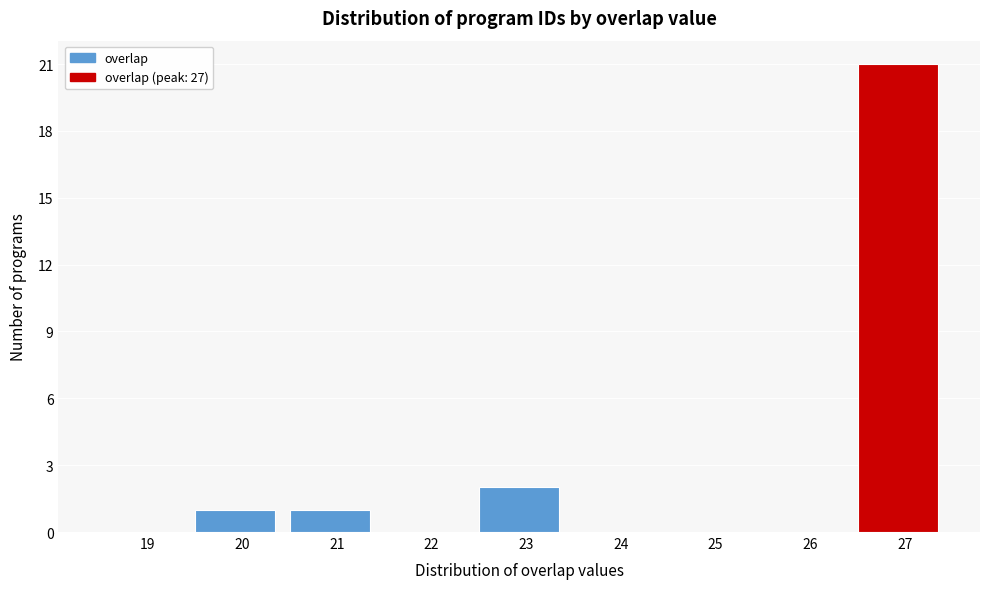

Reading left to right, what are all the values shown in this chart?

19=0	20=1	21=1	22=0	23=2	24=0	25=0	26=0	27=21